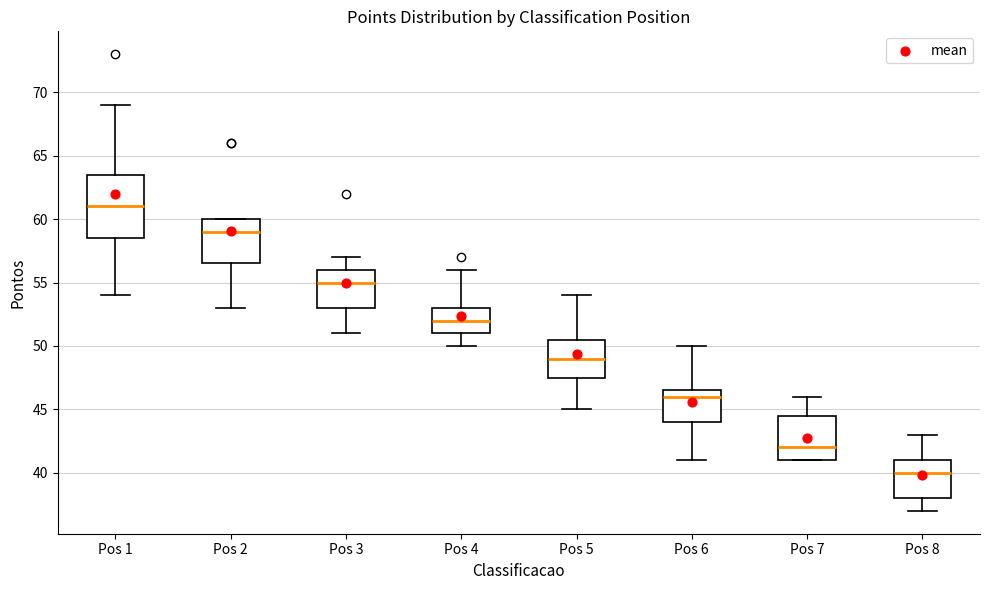

Which box is the tallest, from its lower edge to its upper edge?

Pos 1